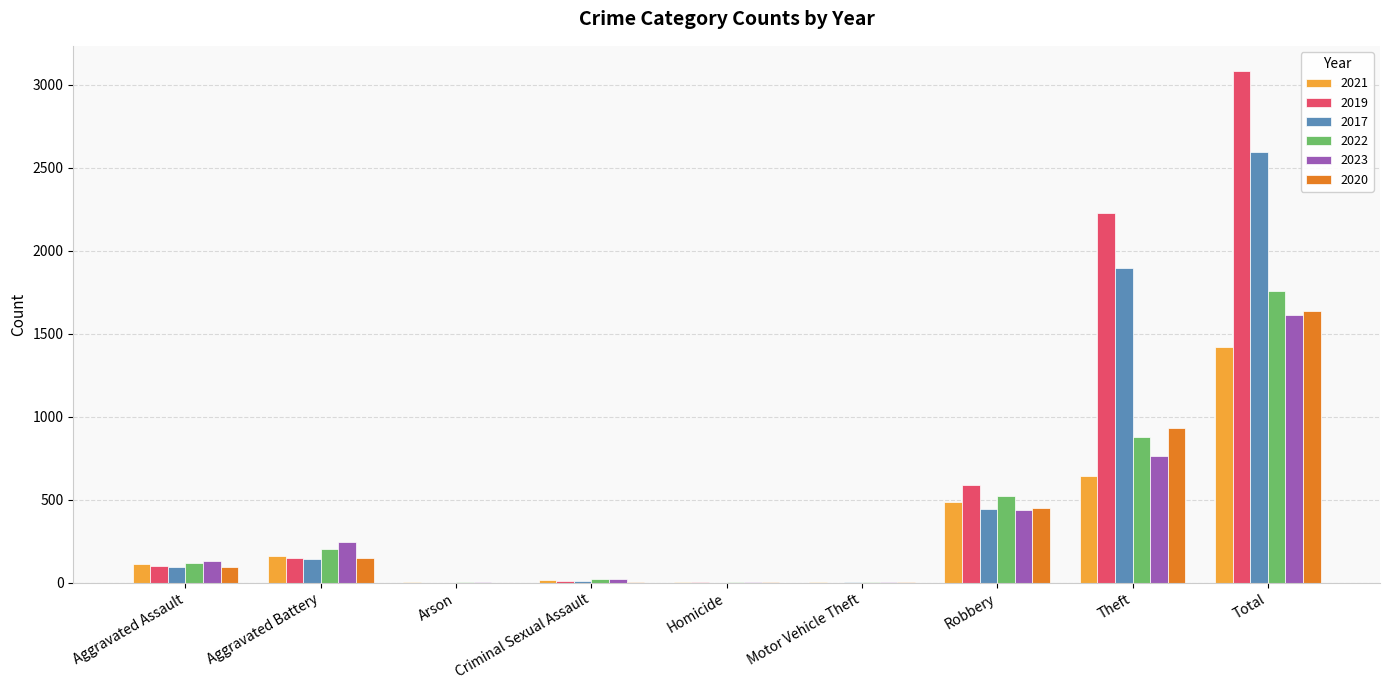

At which label is 2021 closest to 712?

Theft